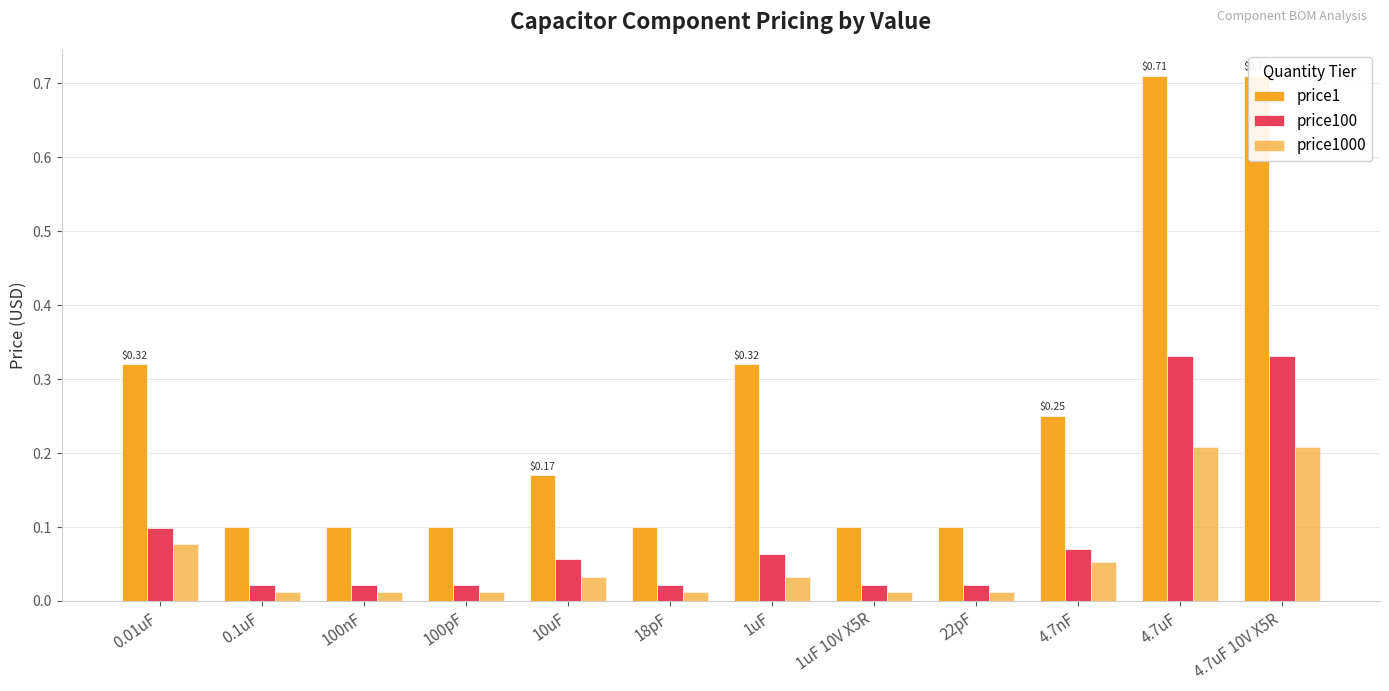

Count the number of data series in this chart.

3